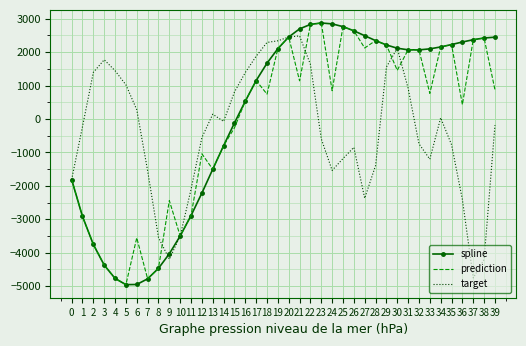

Is the value of spline at 9 greater than the value of prediction at 30?

No